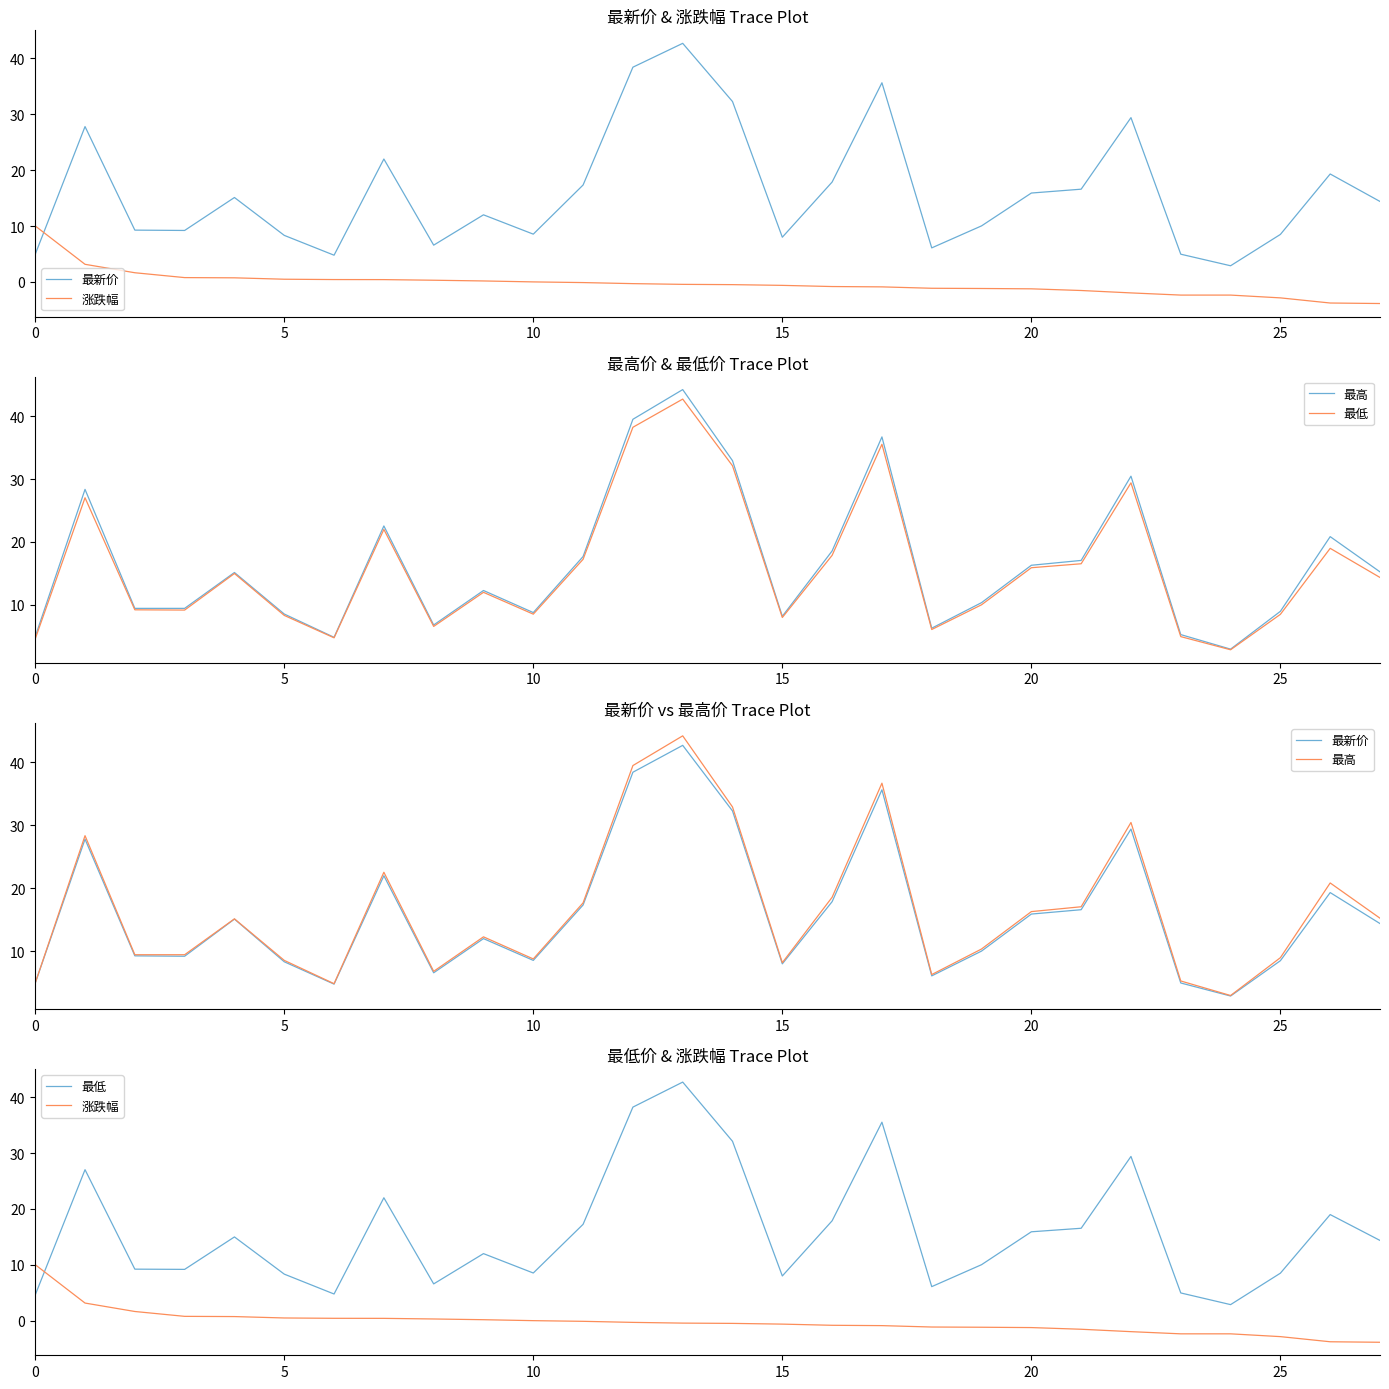

Is the value of 最低 at 17 greater than the value of 最高 at 22?

Yes